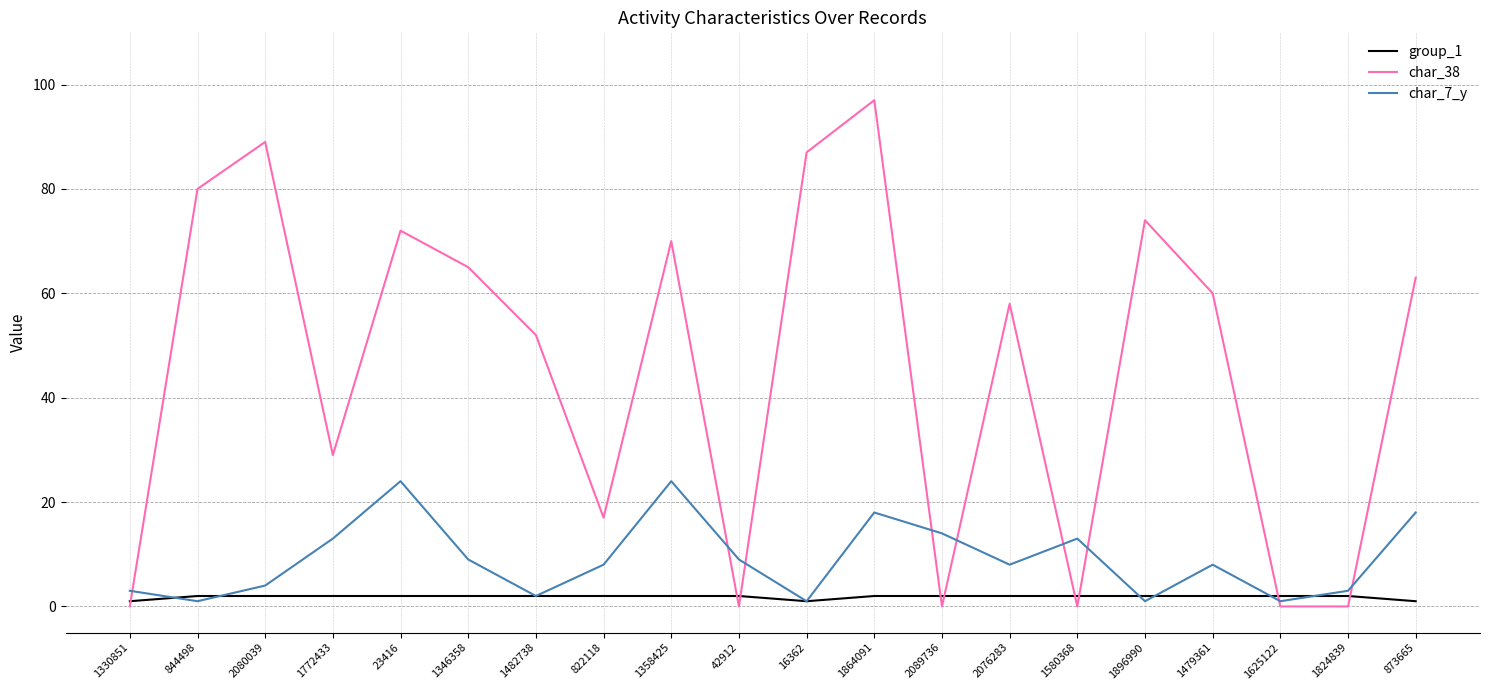

Which series has the largest range (max minus min)?

char_38